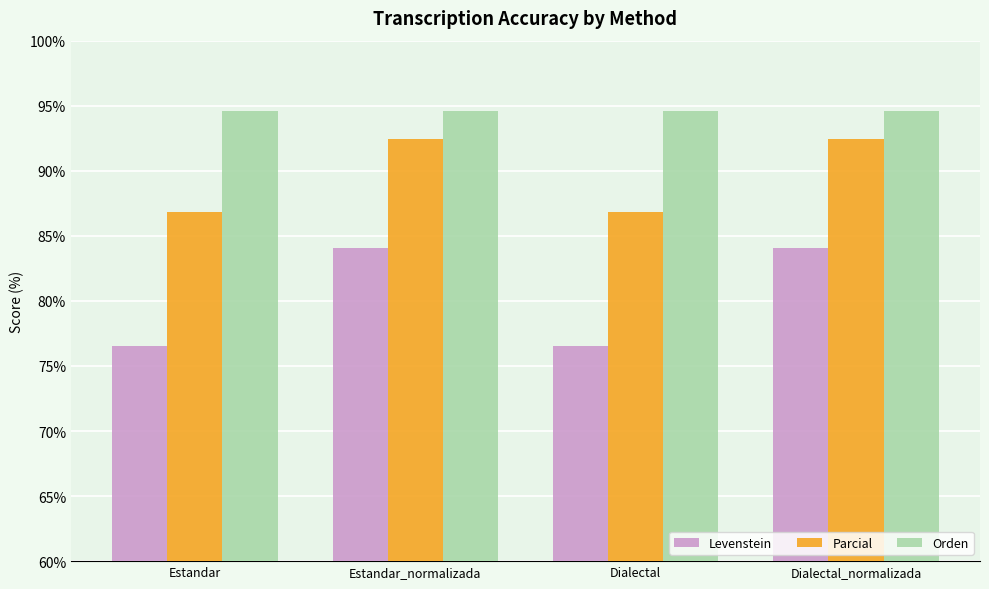

How many categories are shown in the chart?

4